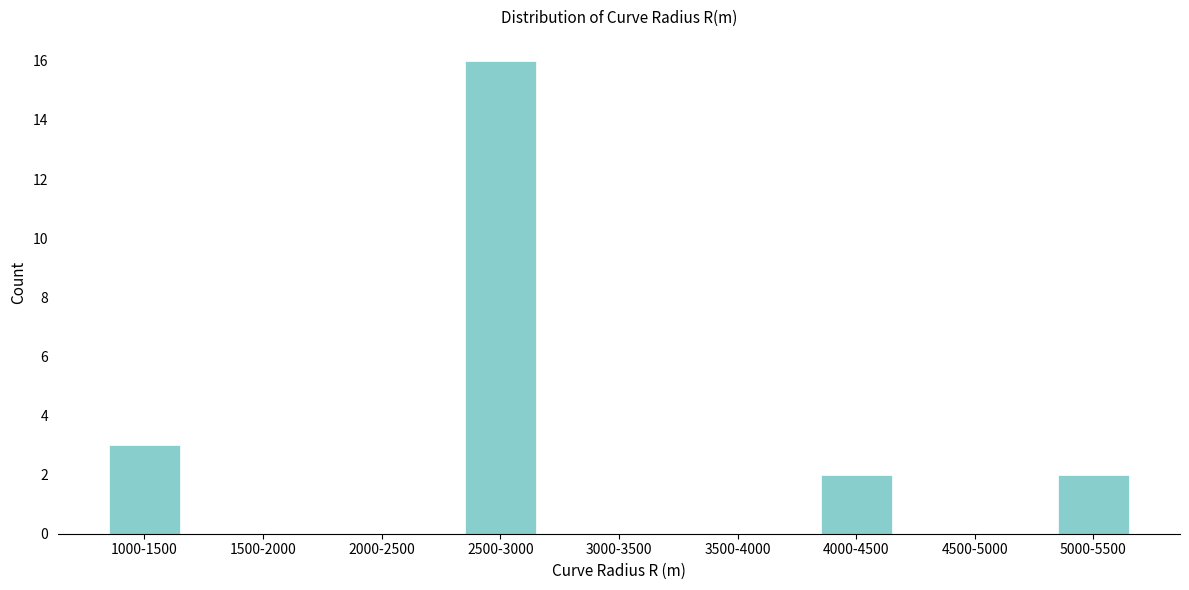

Reading left to right, what are all the values shown in this chart?

1000-1500=3	1500-2000=0	2000-2500=0	2500-3000=16	3000-3500=0	3500-4000=0	4000-4500=2	4500-5000=0	5000-5500=2